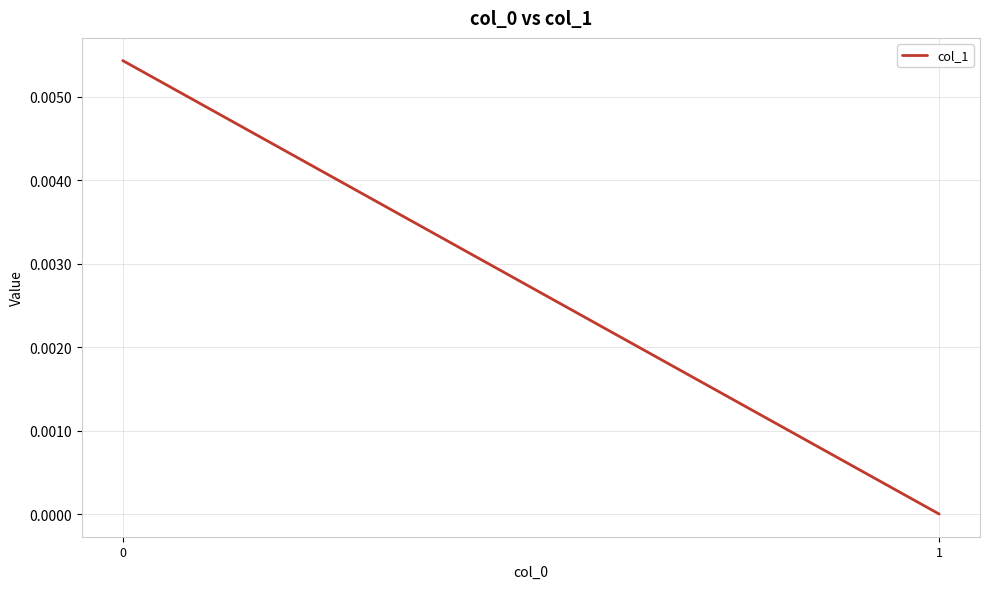

Is it true that the value at 1 is -0.0?

False